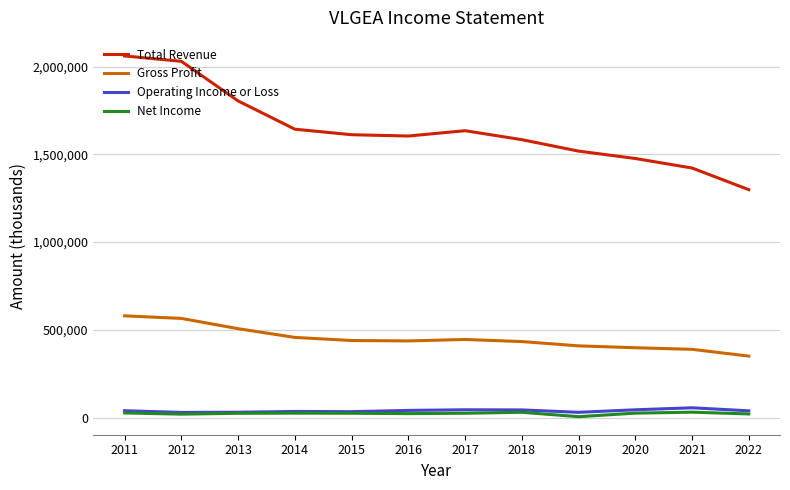

Which series has the largest total across all categories?

Total Revenue